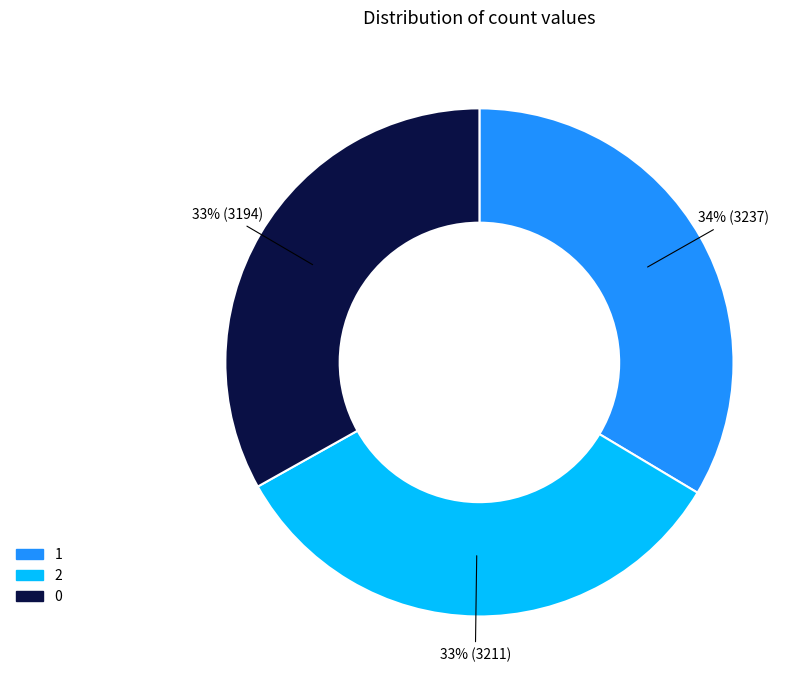

How many segments does this pie chart have?

3